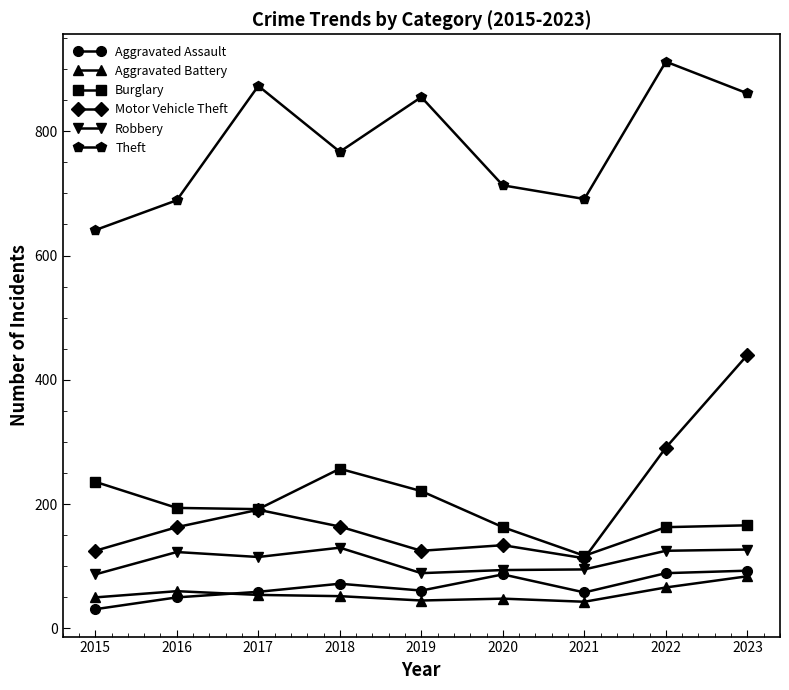

In Theft, how many points are lower than both neighbors (excluding endpoints)?

2